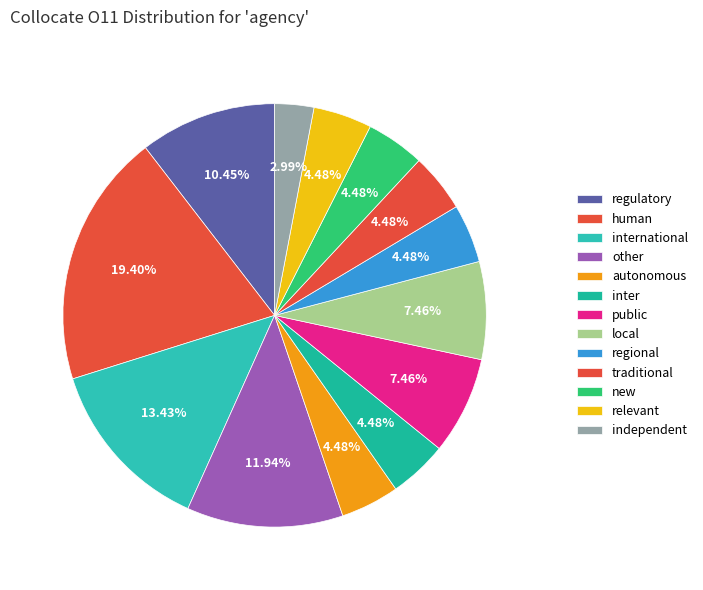

Do local and other together represent more than half of the pie?

No